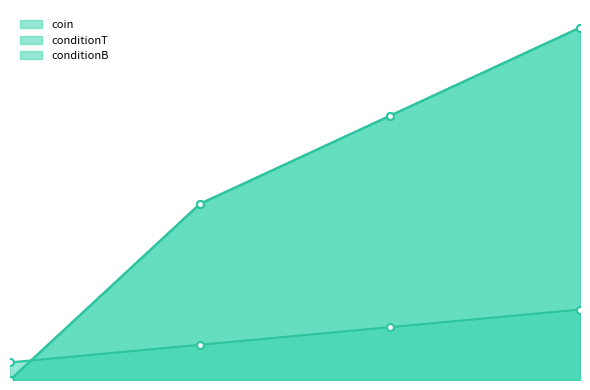

What is the difference between the maximum and minimum values in the conditionB series?

20